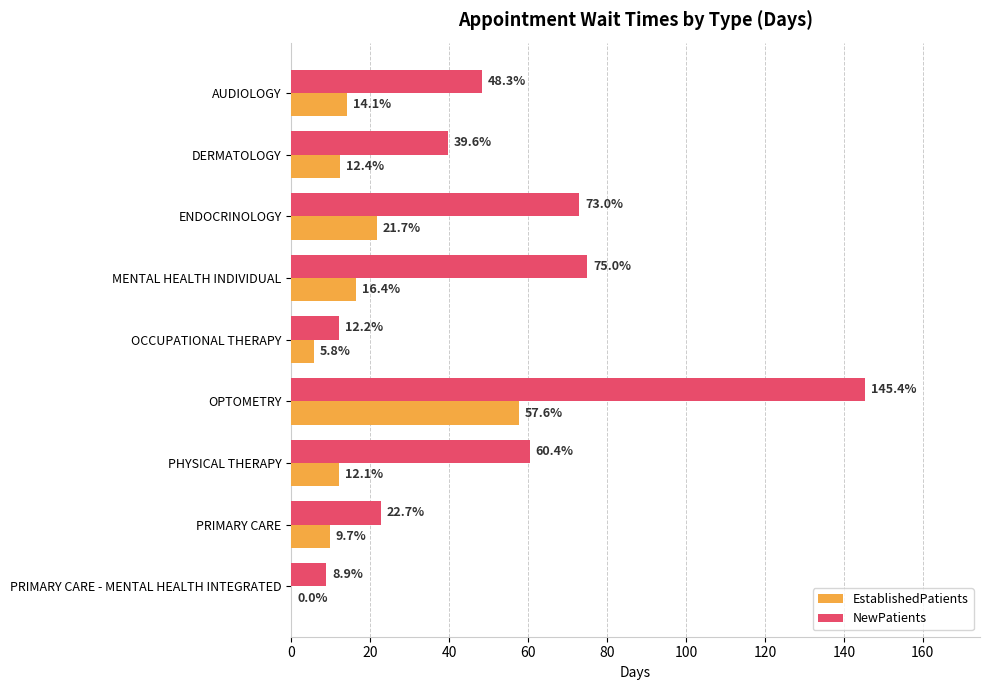

What is the sum of the EstablishedPatients values at ENDOCRINOLOGY and PRIMARY CARE?

31.4